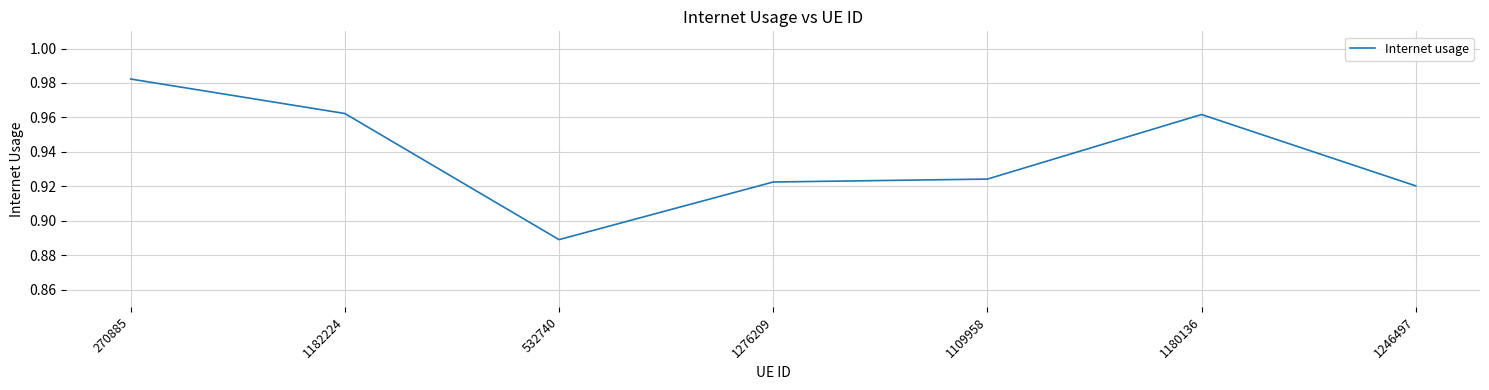

True or false: the data shows 1.4 at 1246497.

False